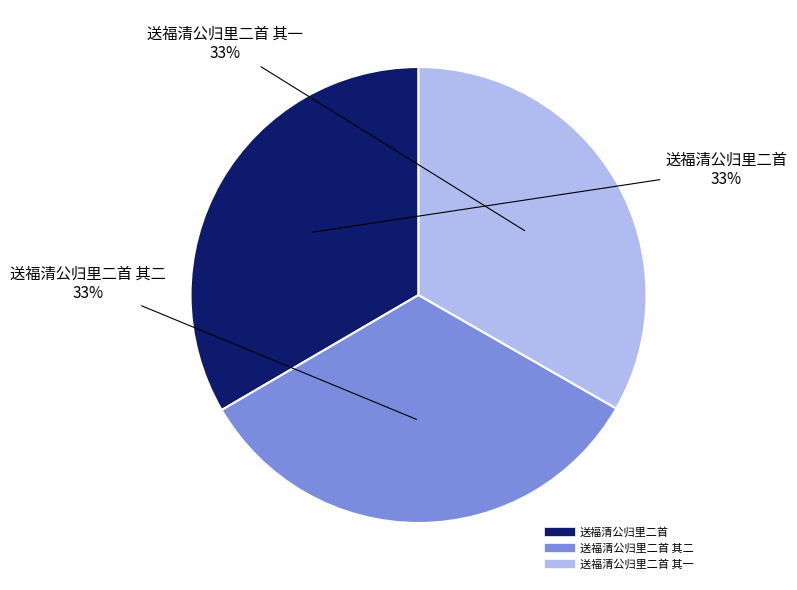

To the nearest percent, what is the average slice percentage?

33%